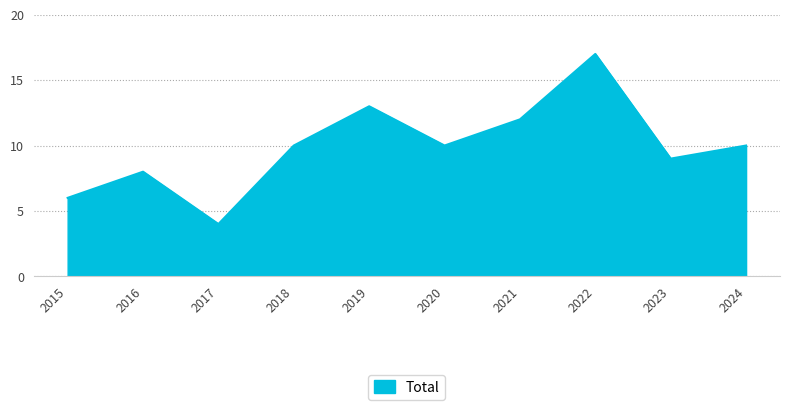

Which category has the lowest value across all series?

2017